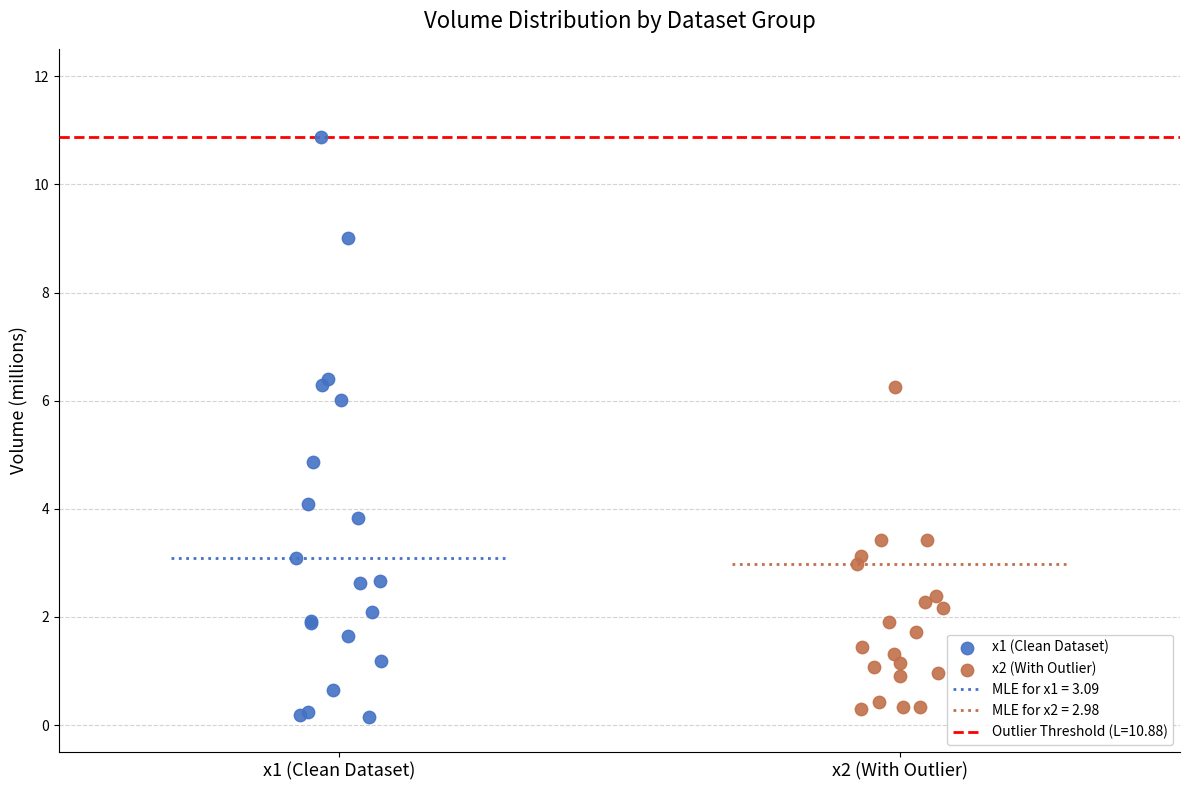

Which series contains the highest Y value?

x1 (Clean Dataset)